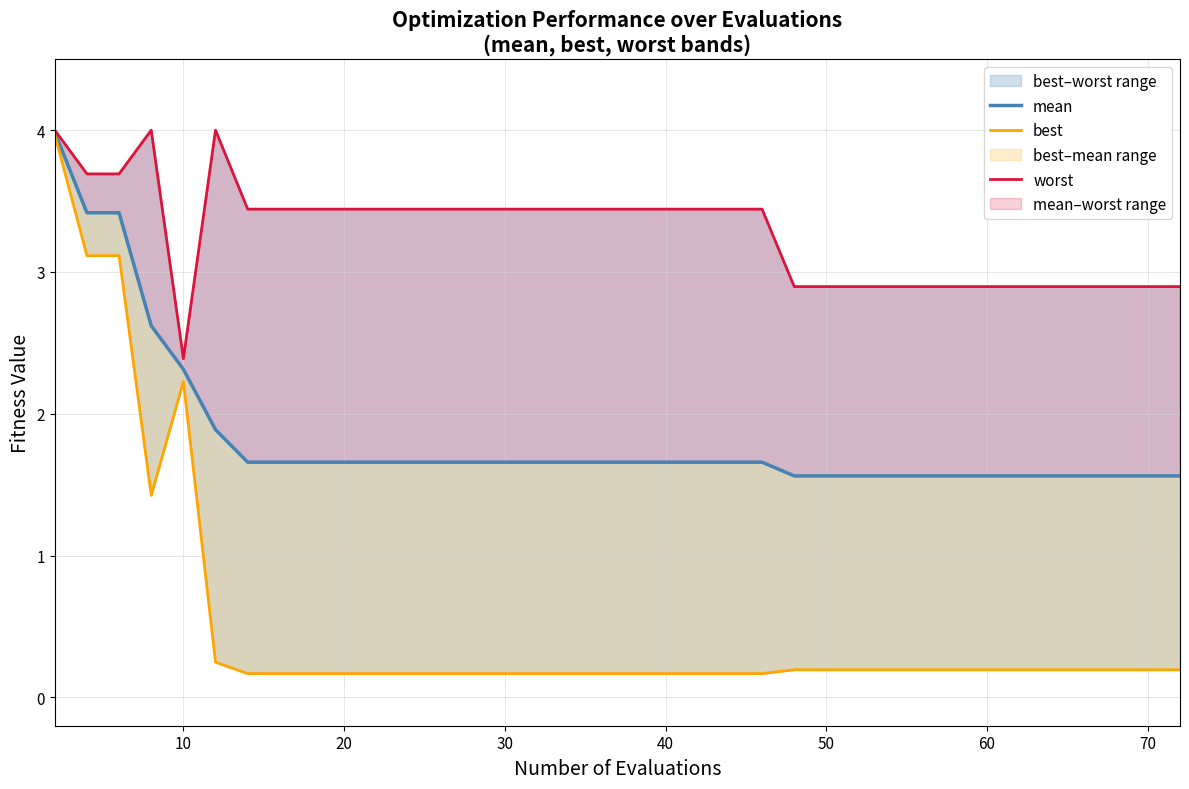

The value of worst at 36 is 0.6. True or false?

False